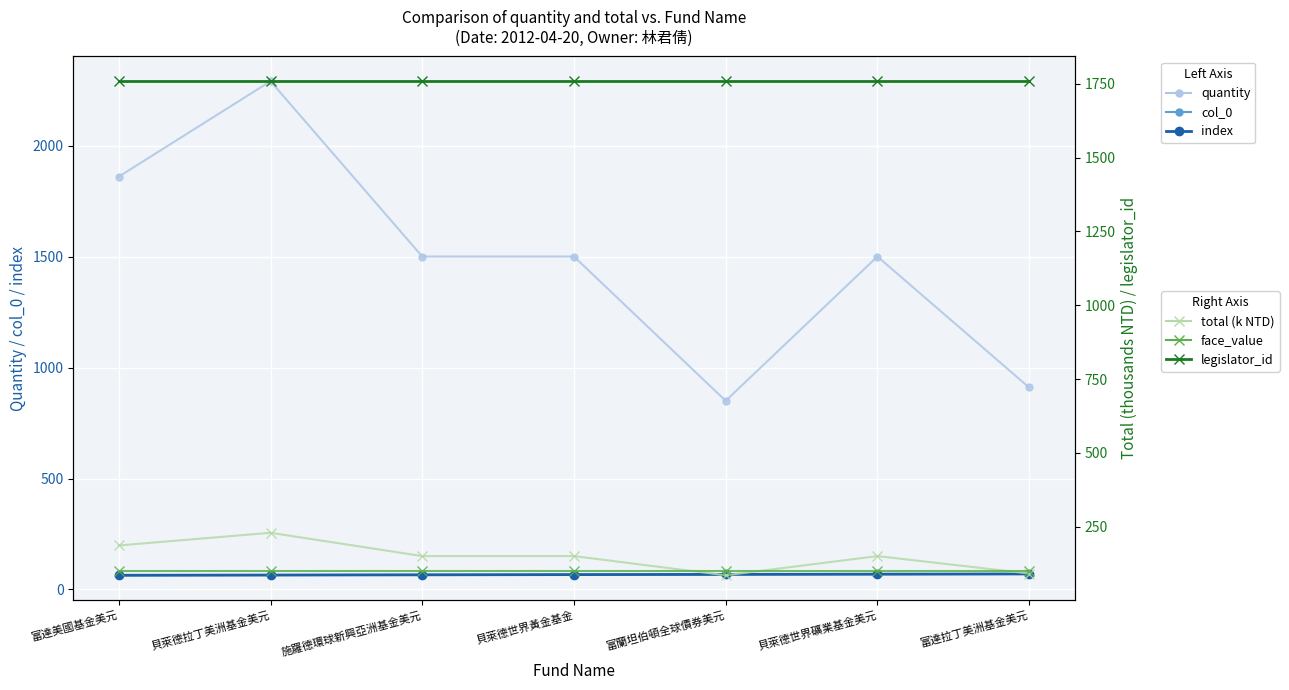

Between 富達美國基金美元 and 富蘭坦伯頓全球債券美元, which is larger?

富達美國基金美元